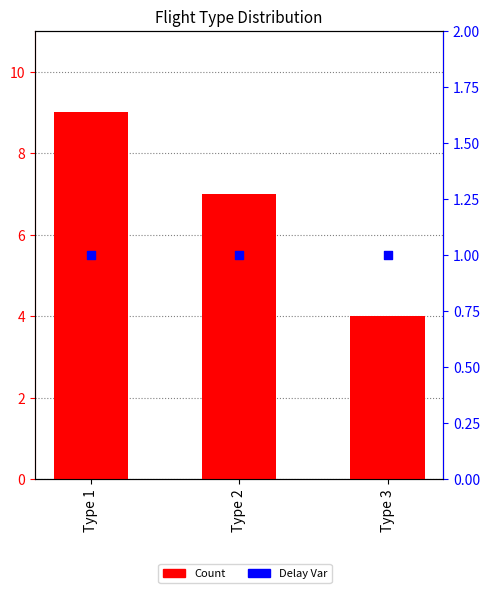

Which series reaches the maximum Y coordinate?

Count